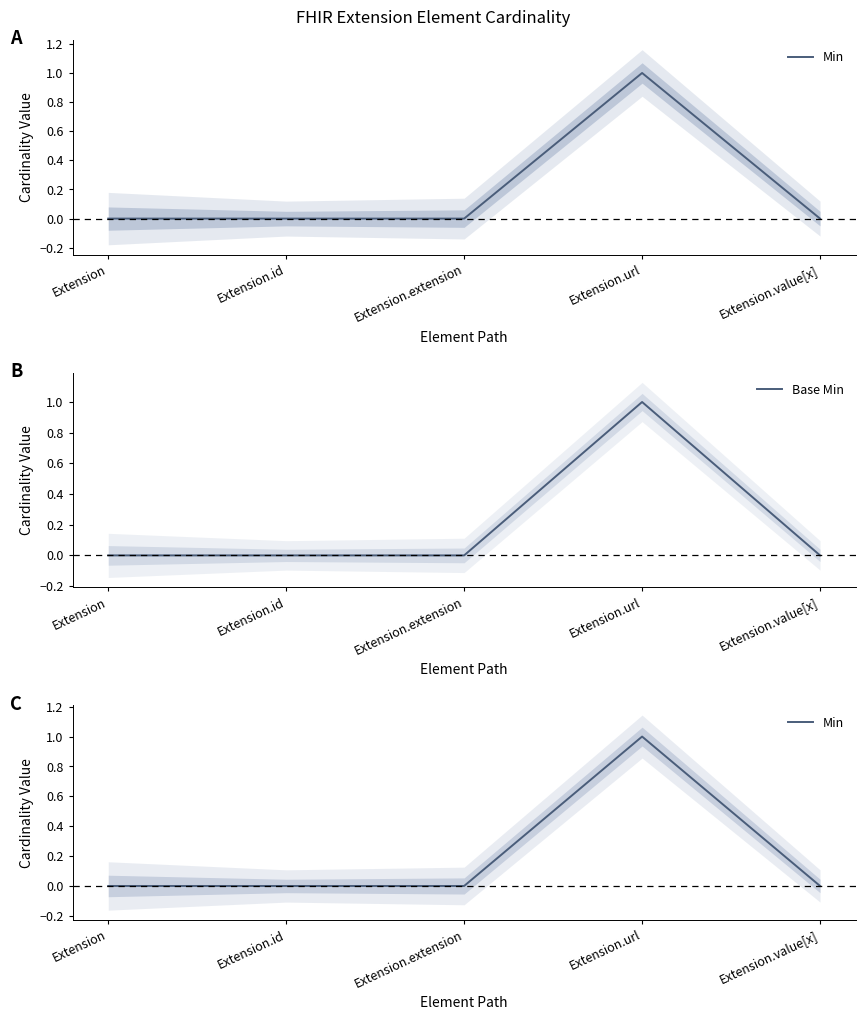

How many Base Min values are between 0 and 1?

5